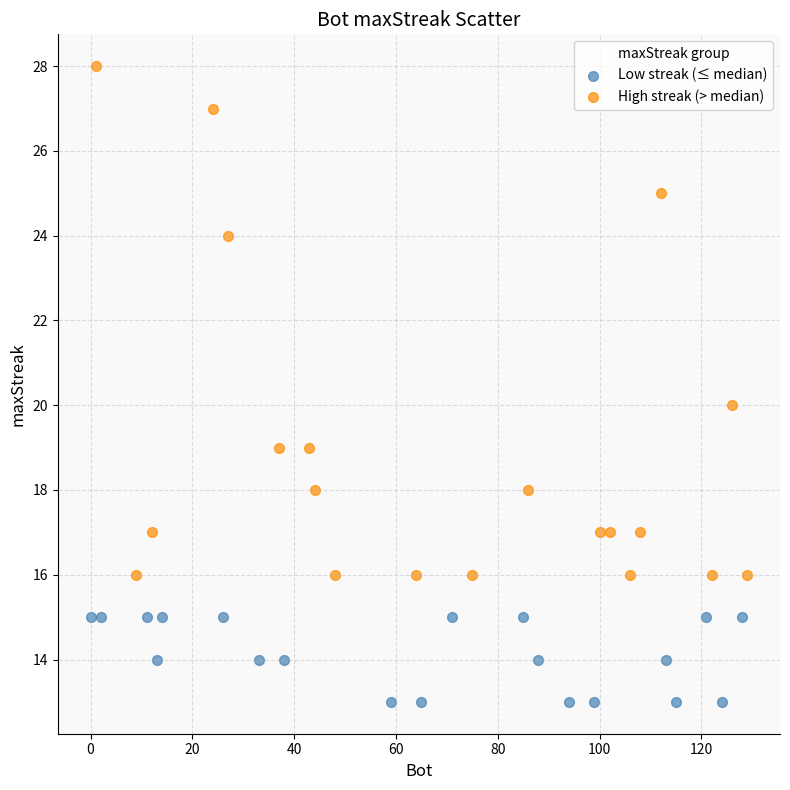

Which series has the largest Y range (max minus min)?

High streak (> median)